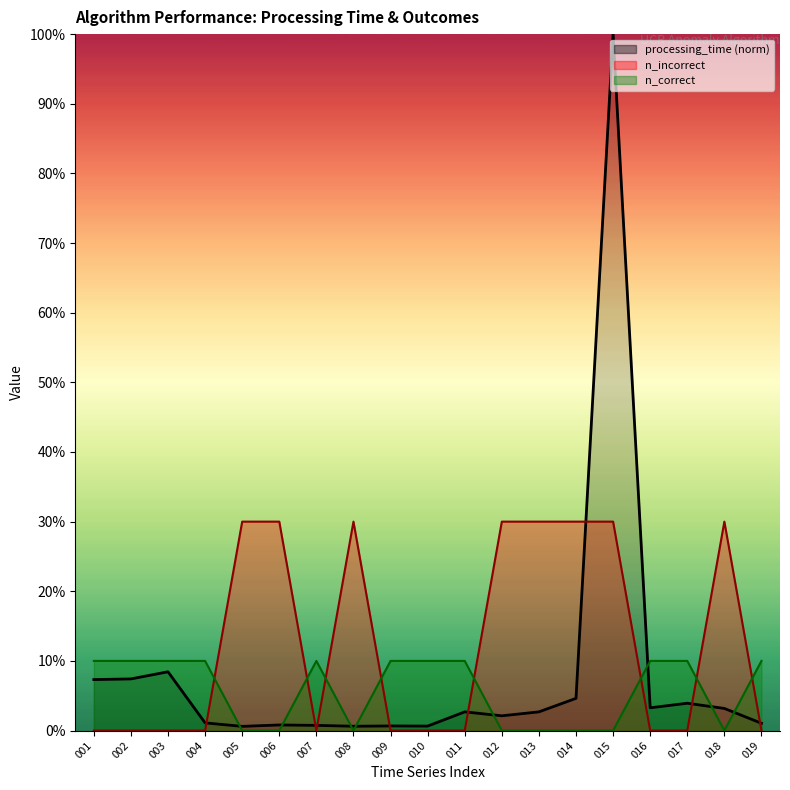

Which series has the largest range (max minus min)?

processing_time